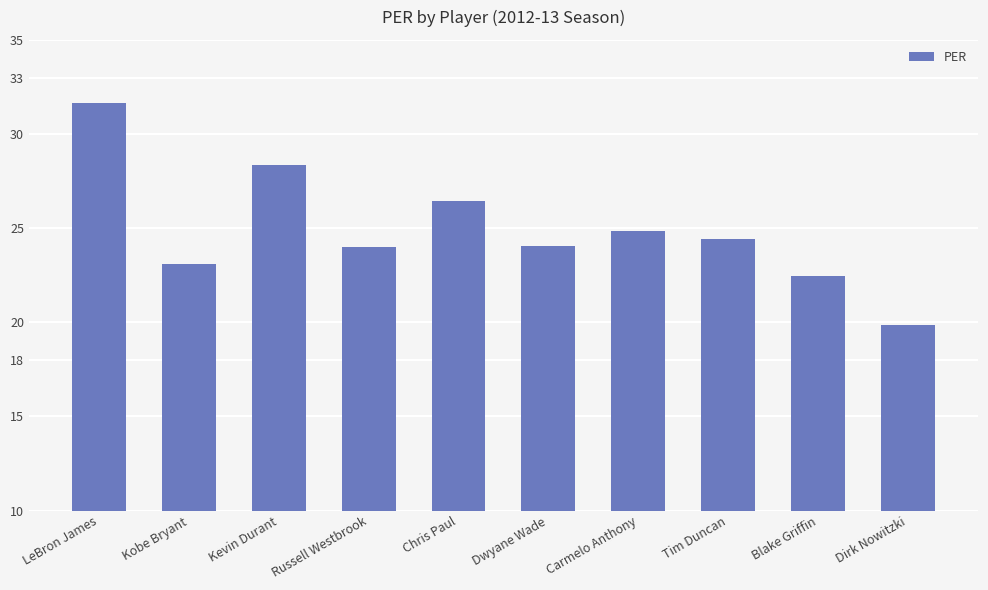

What is the label of the 9th bar from the right?

Kobe Bryant